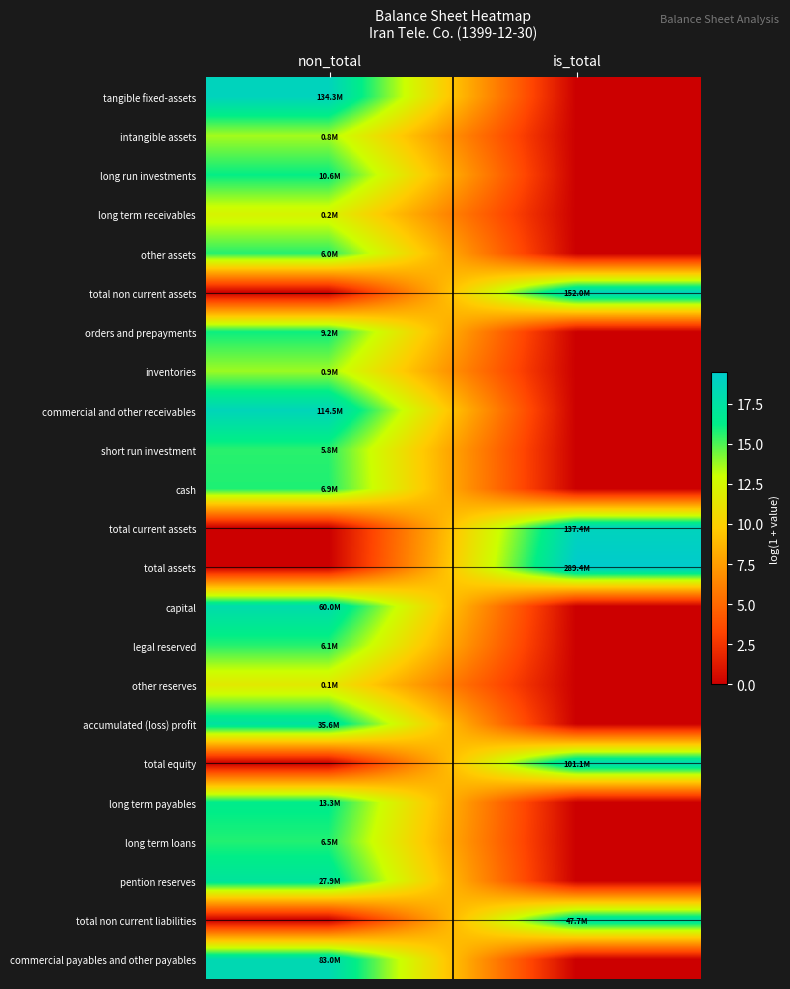

At how many categories does at least one series exceed 10?

2